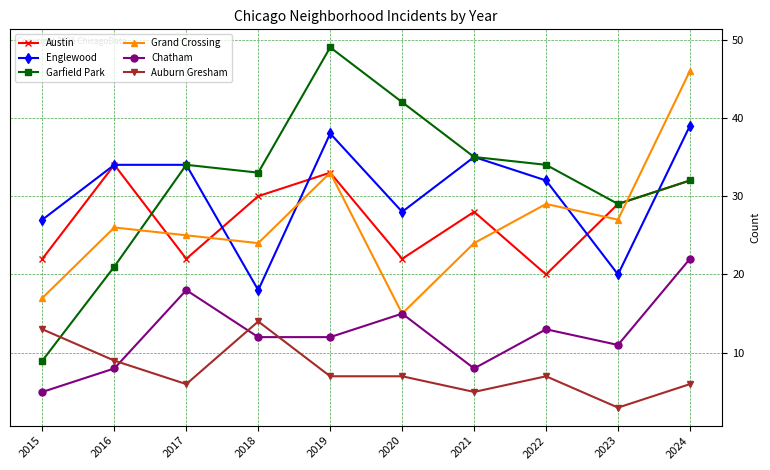

Which series has the widest spread of values?

Garfield Park